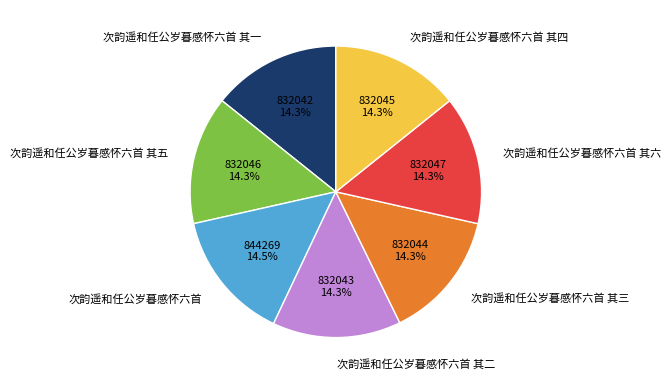

True or false: 次韵遥和任公岁暮感怀六首 其三 accounts for 28% of the total.

False